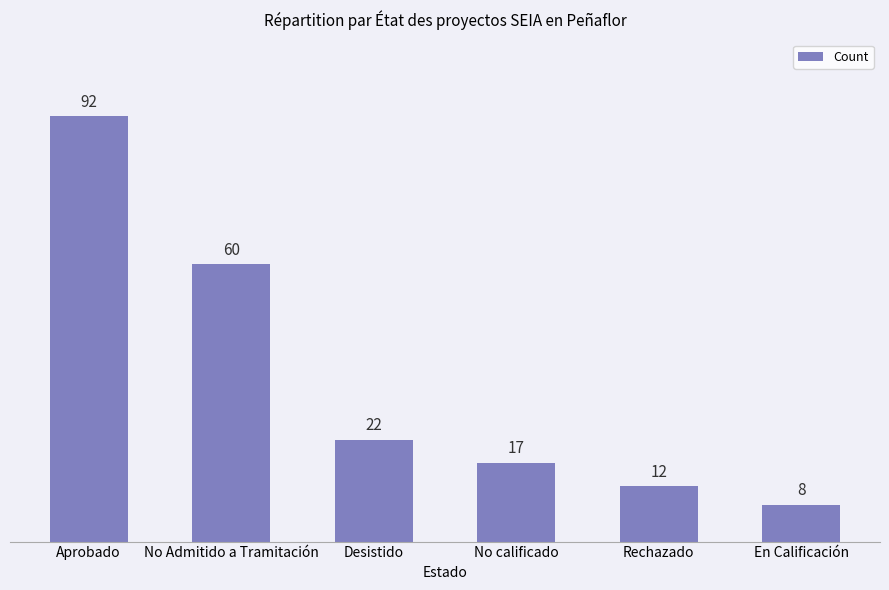

Rank the categories by value from highest to lowest.

Aprobado, No Admitido a Tramitación, Desistido, No calificado, Rechazado, En Calificación